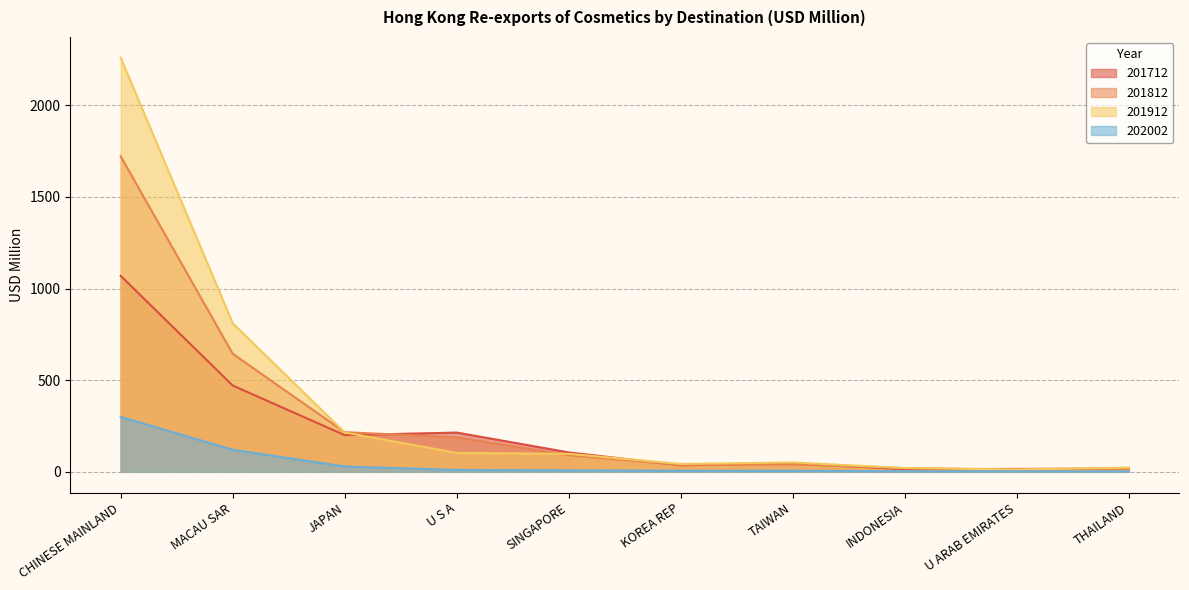

What is the difference between the highest and lowest values at U S A?

203.8